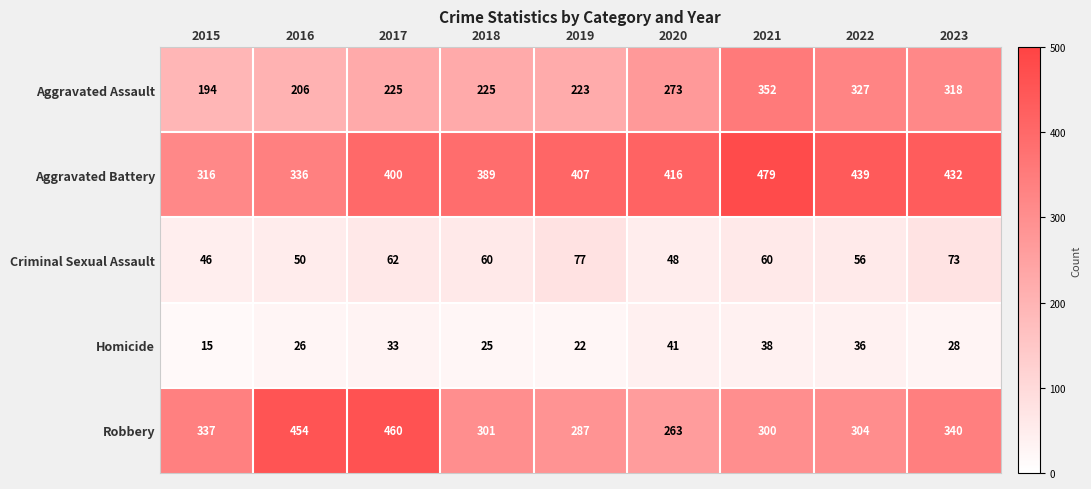

Is it true that Aggravated Assault equals 94 at 2020?

False